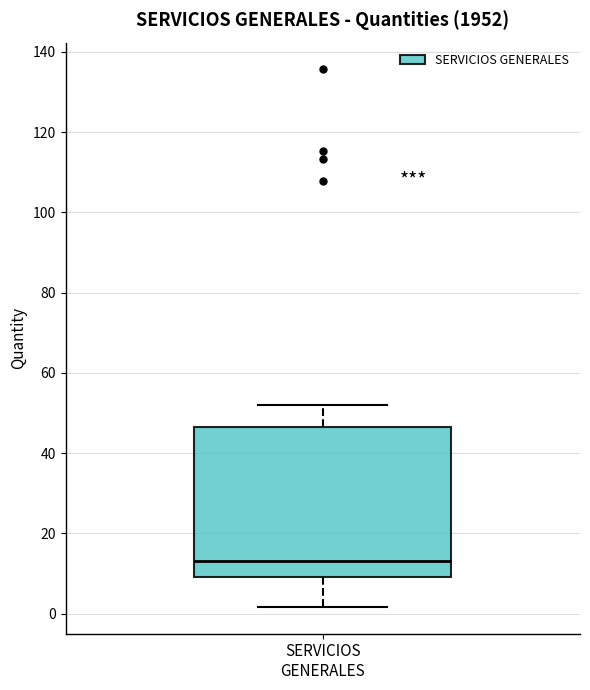

Transcribe this box plot: give where the median line is, the range the box spans, and where the two whiskers end, as read against the y-axis. The values are not printed on the chart, so give them approximately, as read against the axis.

median 14, box 10 to 46, whiskers 2 to 52